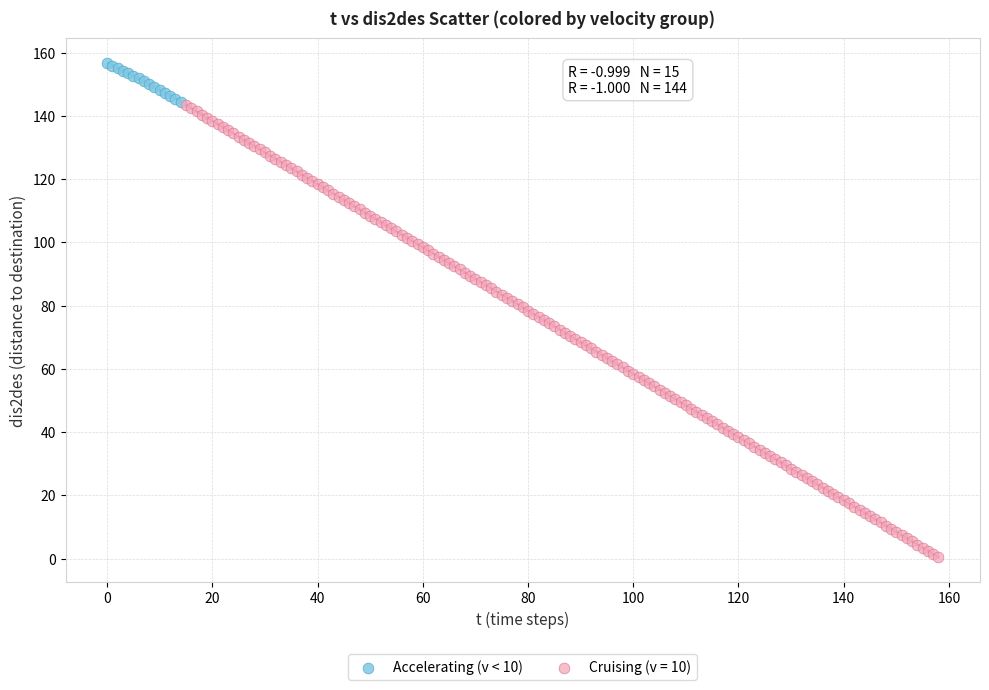

Which series has the largest Y range (max minus min)?

Cruising (v = 10)